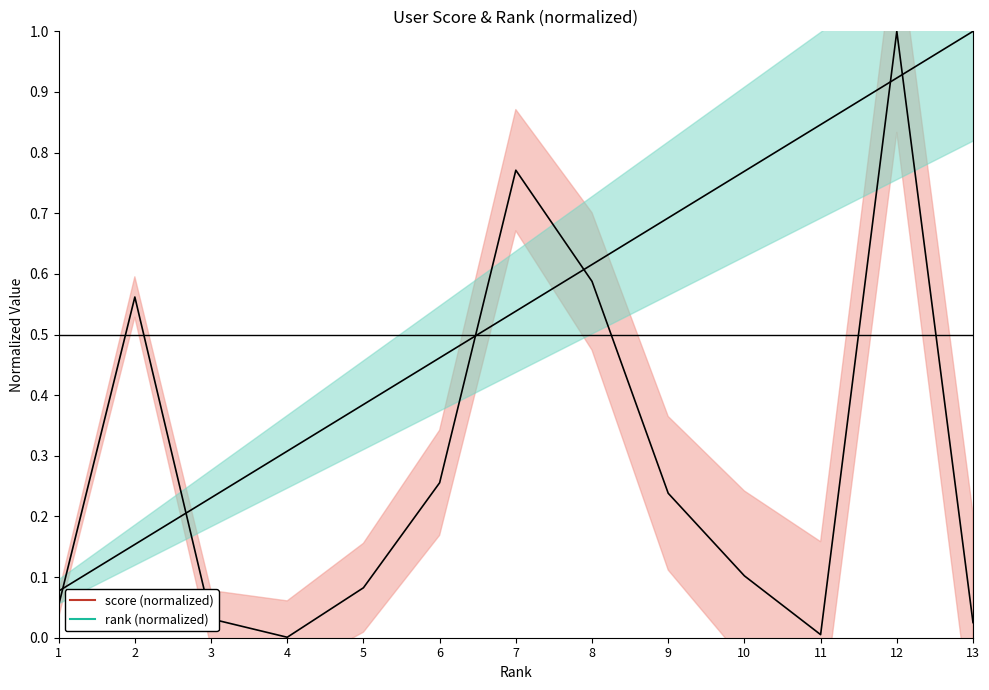

Where do score (normalized) and rank (normalized) first cross each other?

1 and 2